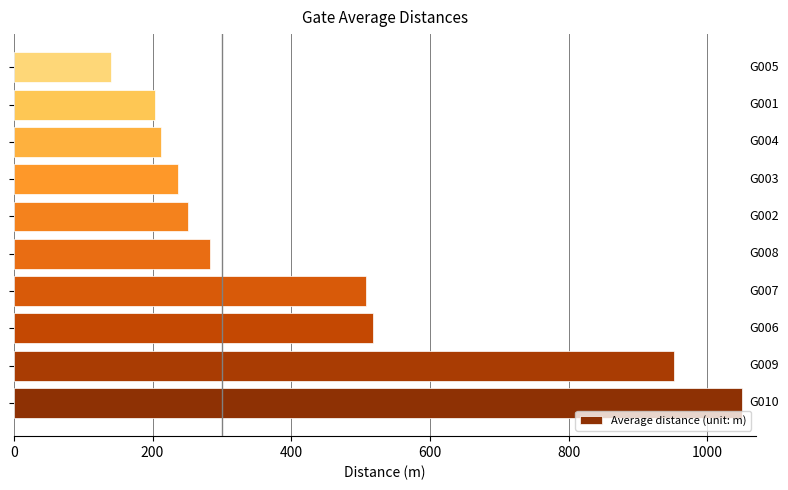

What is the greatest value displayed?

1050.0